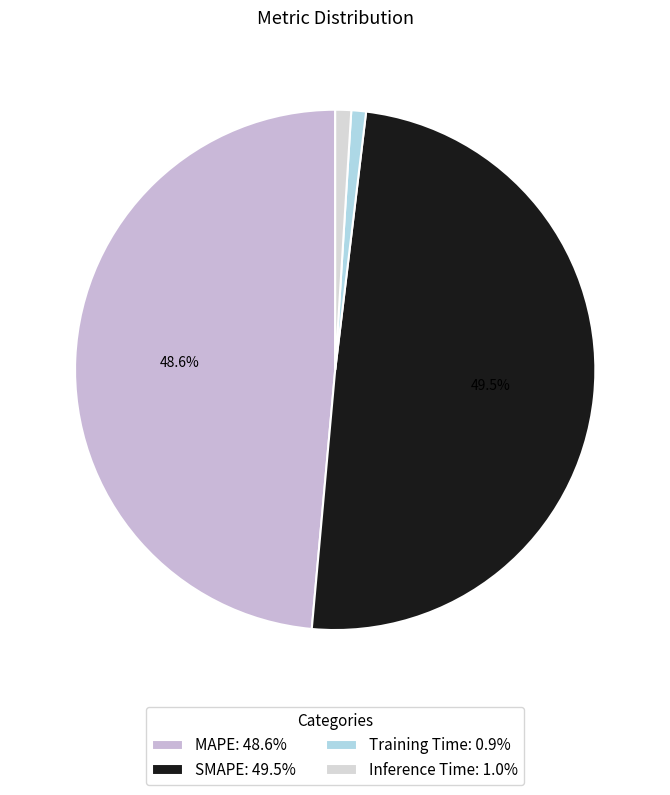

To the nearest percent, what is the difference between the largest and smallest slice percentages?

49%